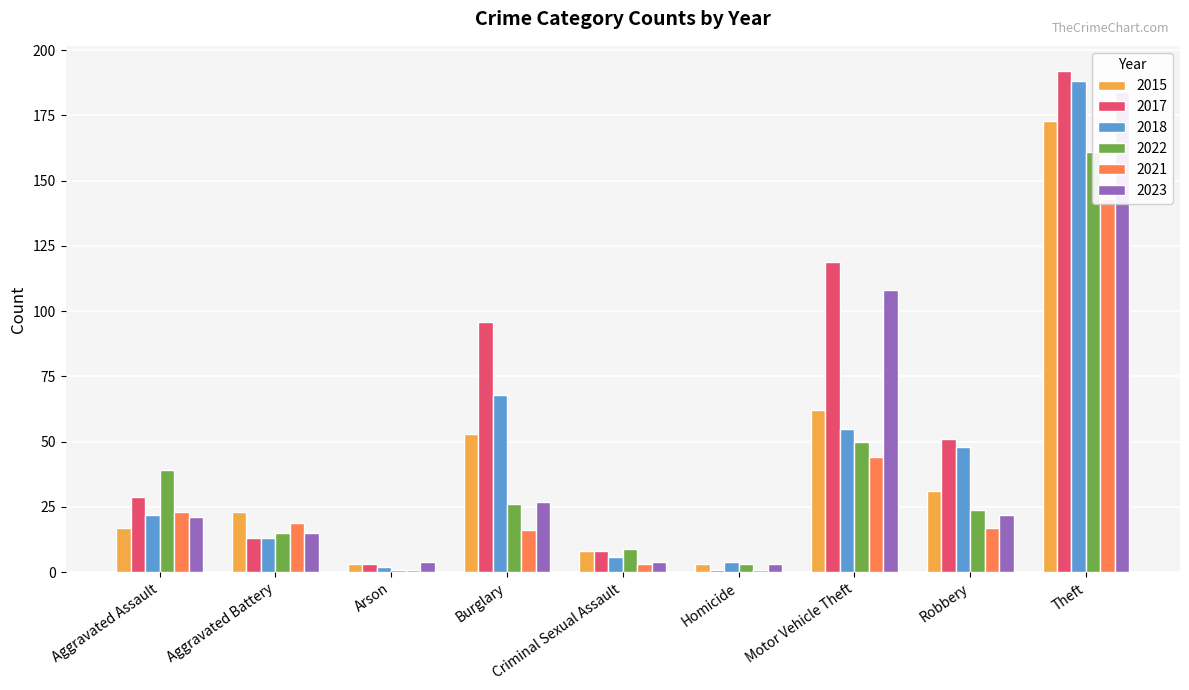

What position from the left is Burglary?

4